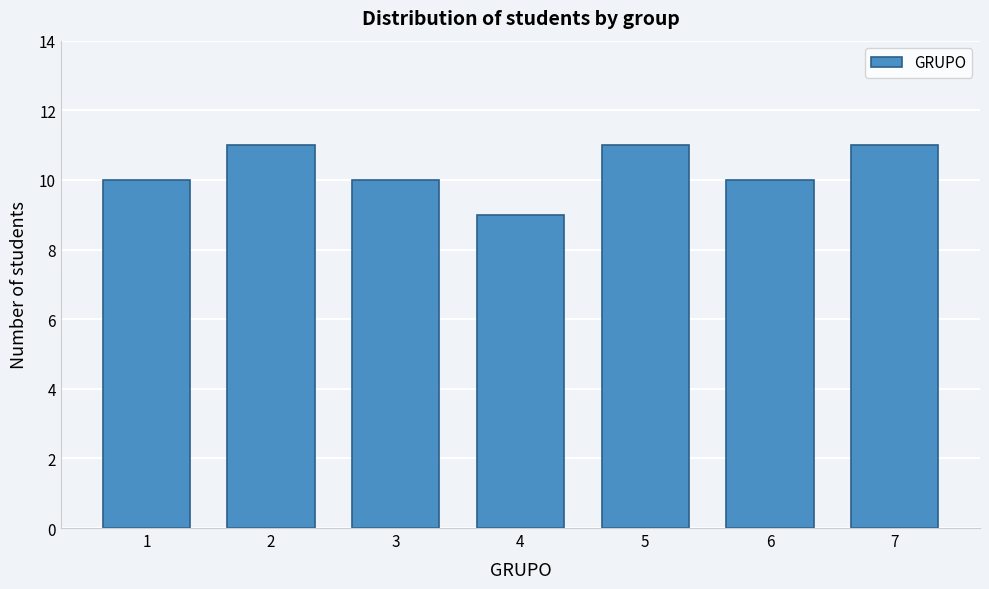

Reading left to right, extract all data points from this chart.

1=10	2=11	3=10	4=9	5=11	6=10	7=11